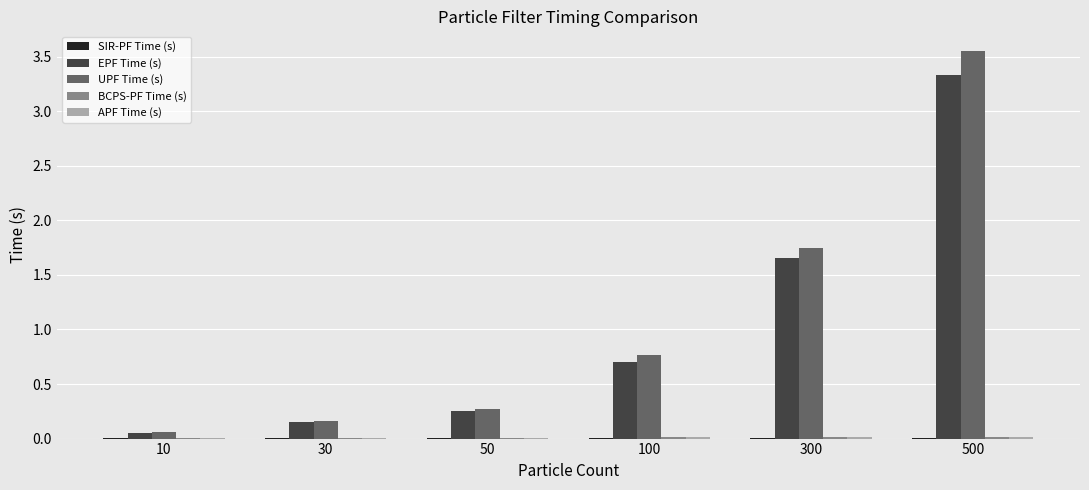

The UPF Time (s) series shows 1.2 at 100. True or false?

False